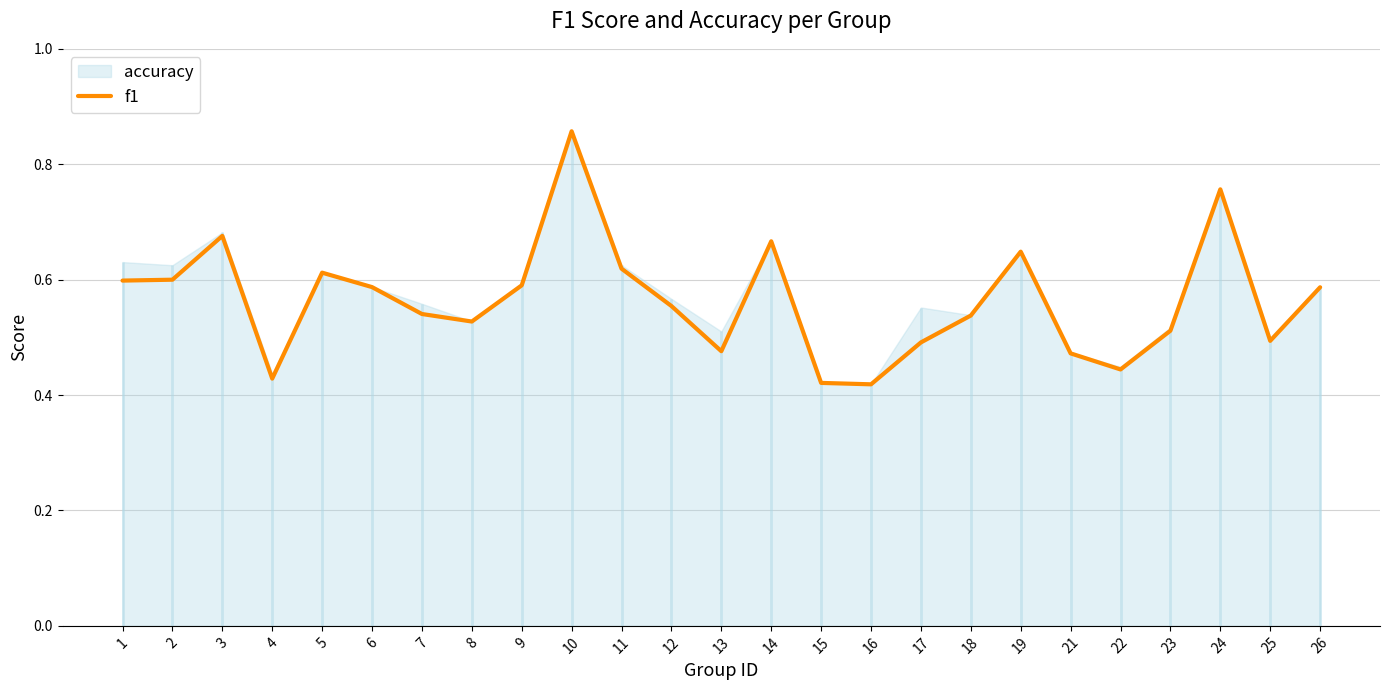

At which category does the data reach its first local valley?

4